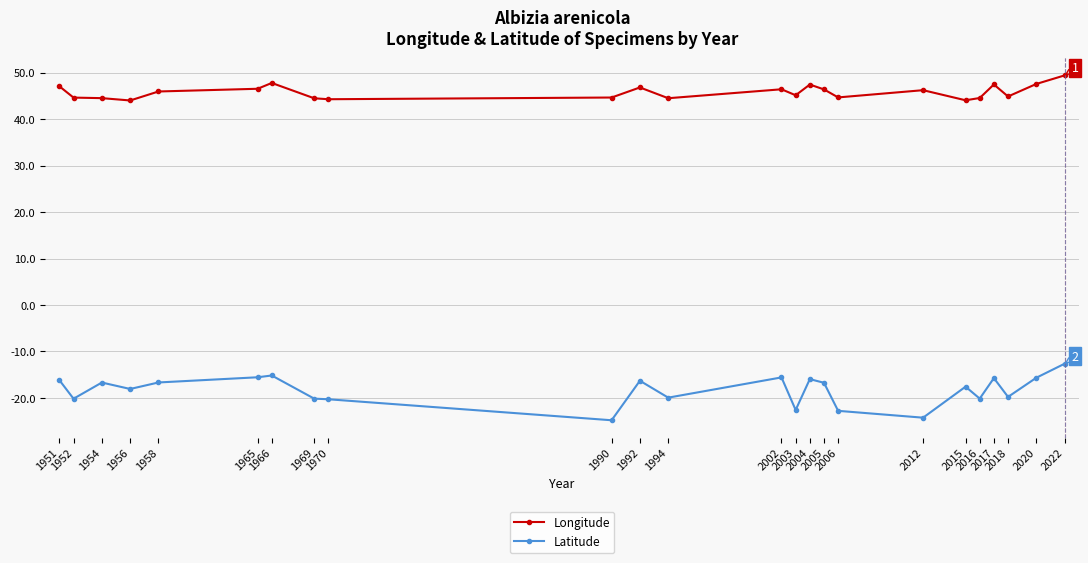

What is the lowest value of the Longitude series?

44.0